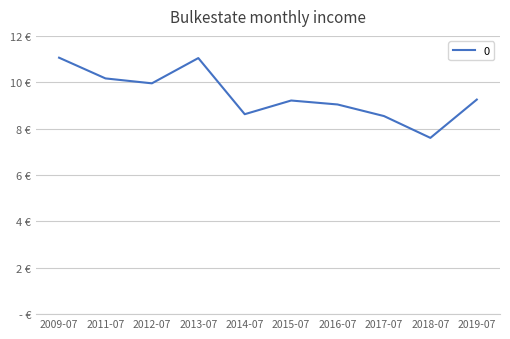

How many points are lower than both their immediate neighbors (excluding endpoints)?

3